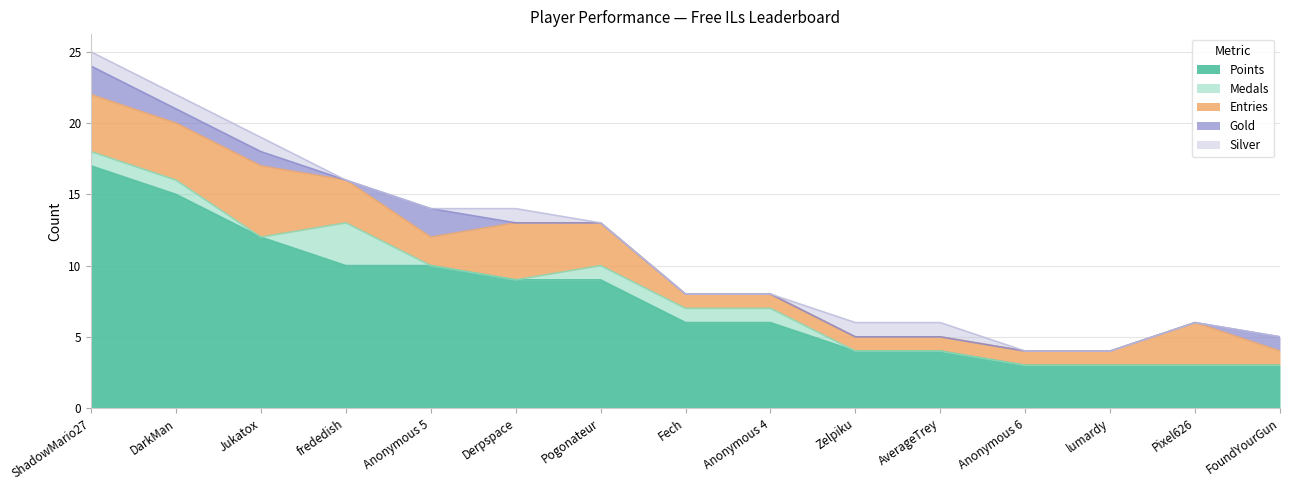

The Entries series shows 1 at Fech. True or false?

False